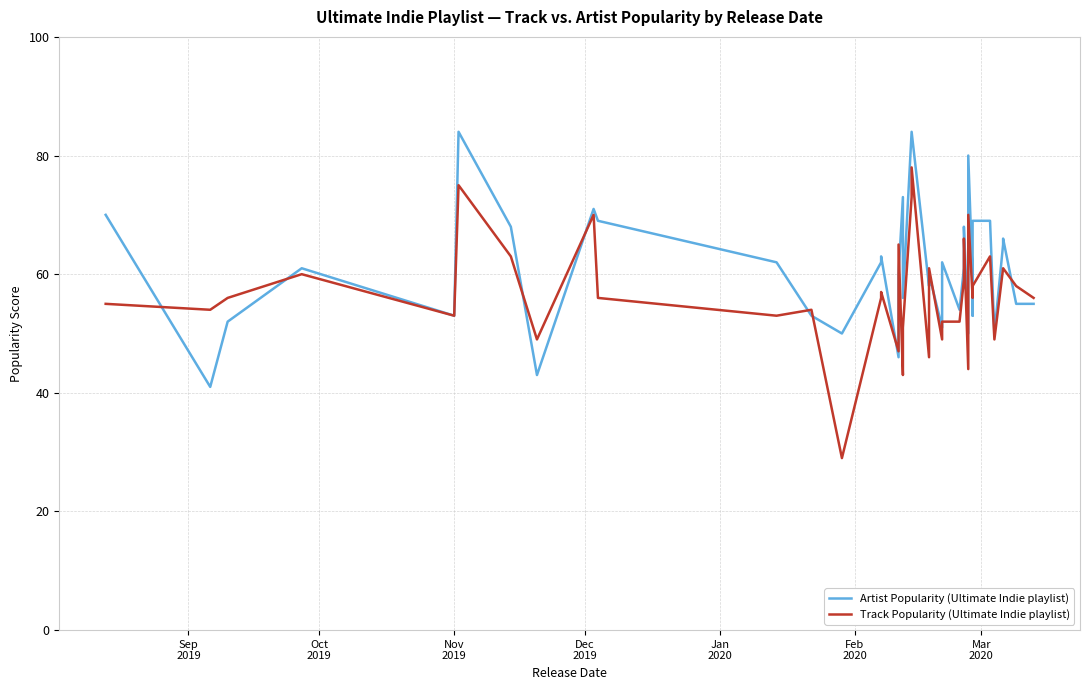

What is the sum of all Artist Popularity (Ultimate Indie playlist) values?

2457